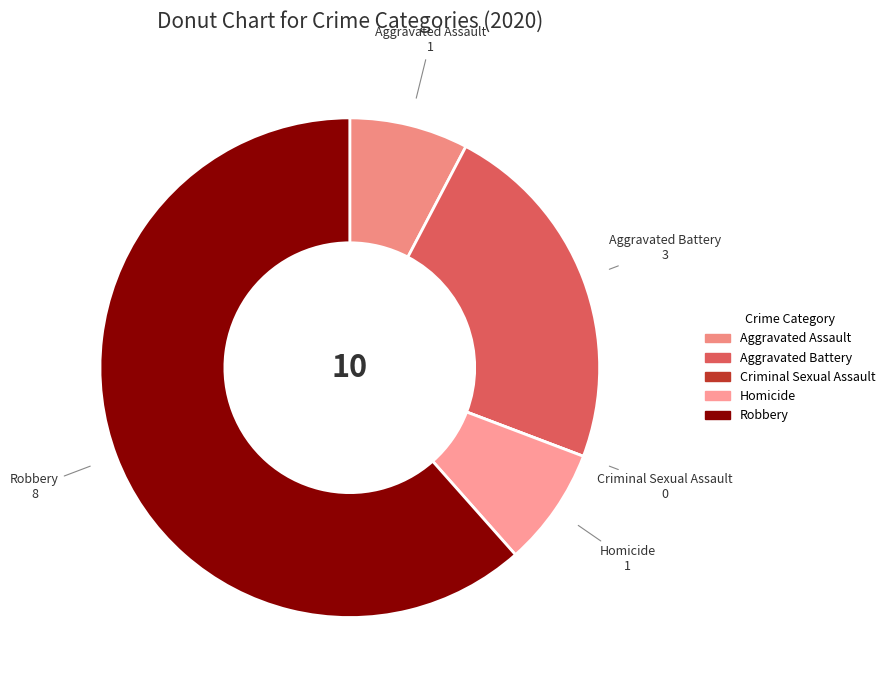

Is there a majority slice in this chart?

Yes